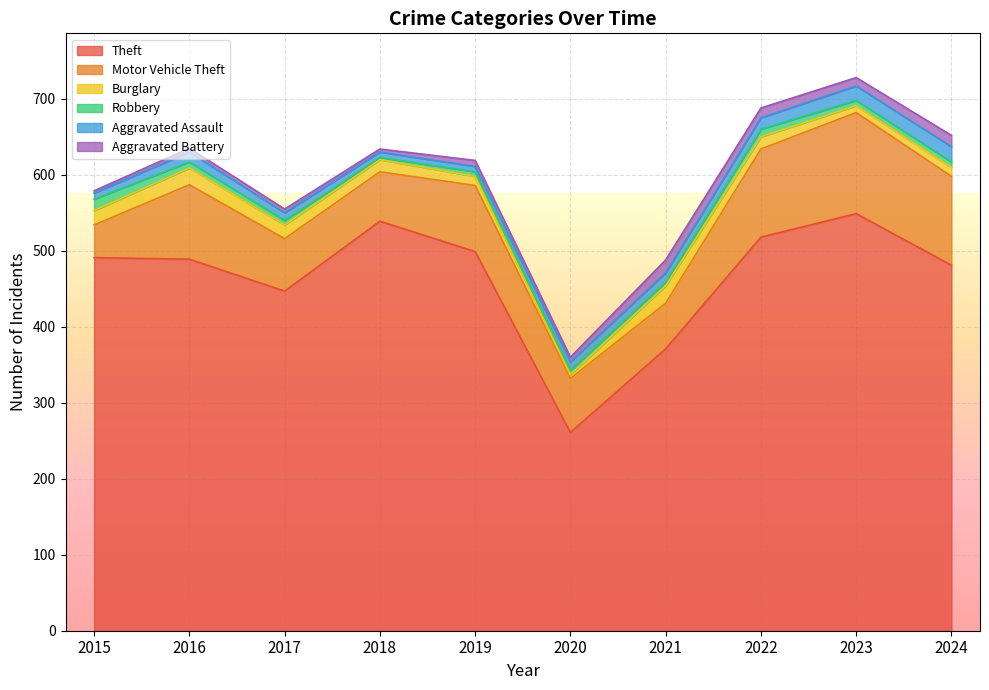

How many values in the Robbery series exceed 7?

3